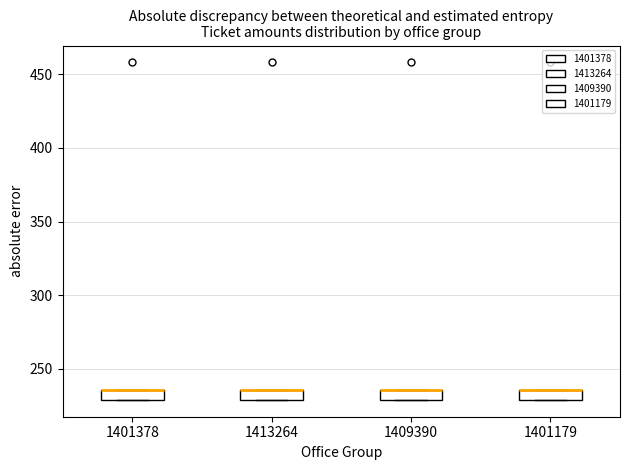

Where is the upper edge of the box at x = 1409390 on the y-axis? The values are not printed on the chart, so give them approximately, as read against the axis.

235